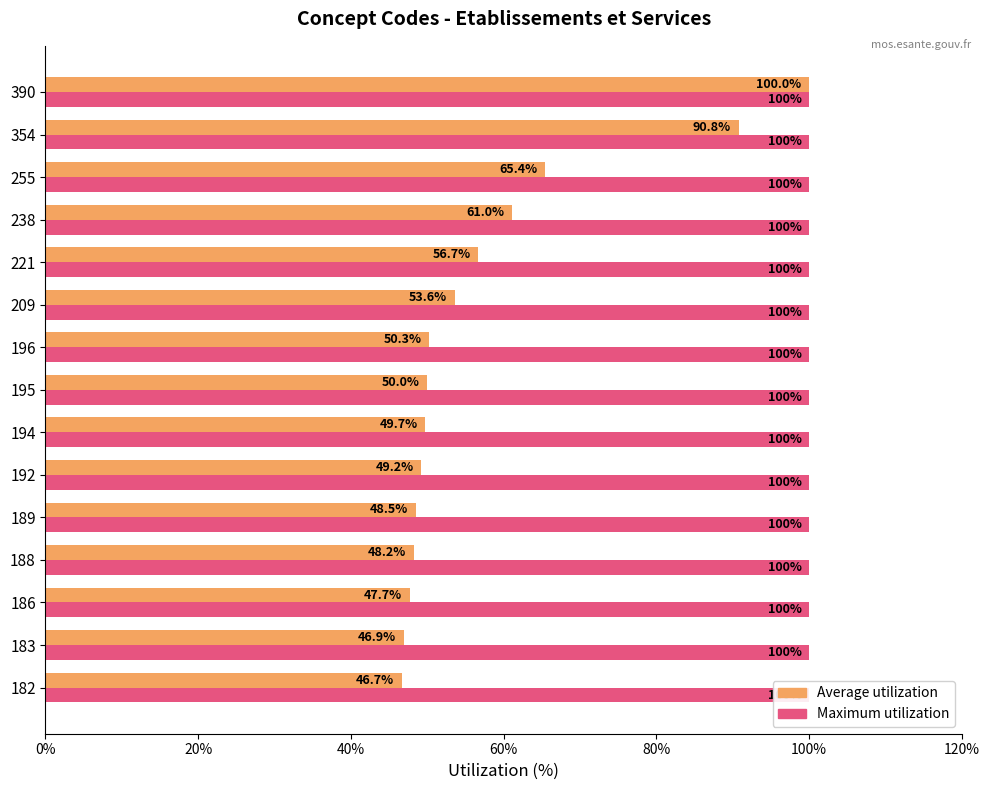

What is the sum of all Average utilization values?

864.6